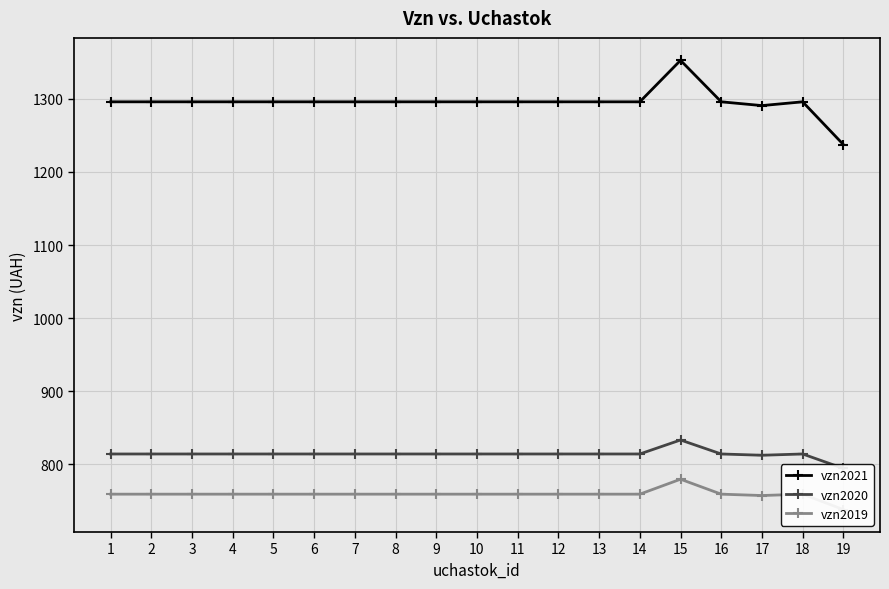

In vzn2019, how many points are higher than both neighbors (excluding endpoints)?

2